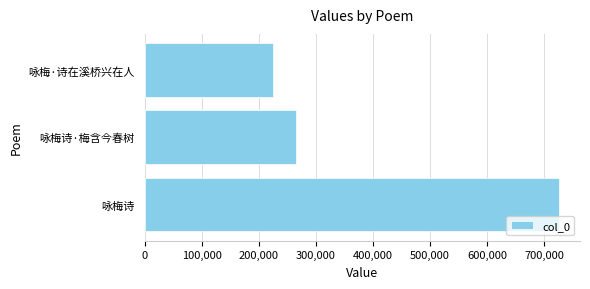

What is the average value?

405555